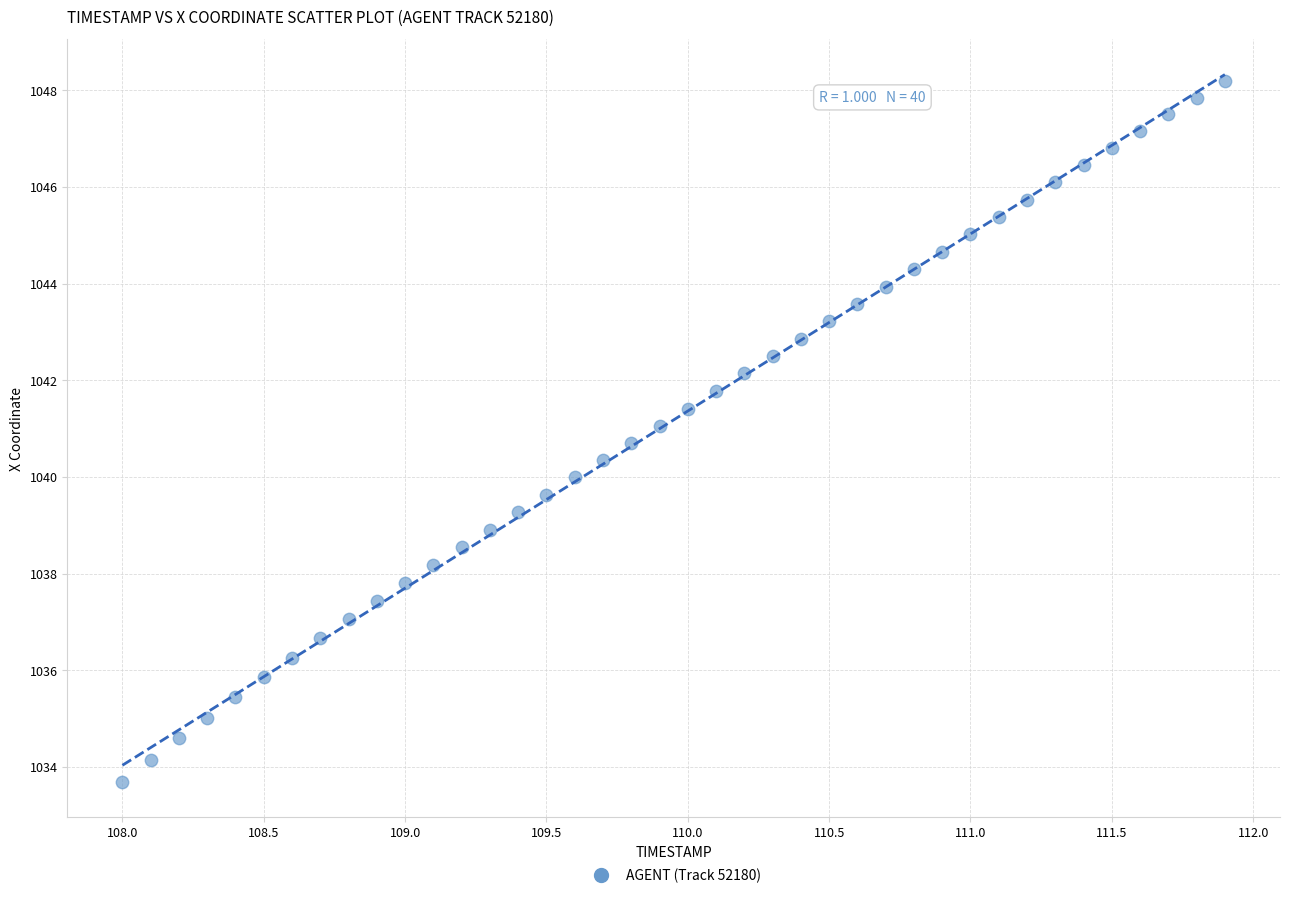

What is the range of Y values (max minus min)?

14.5